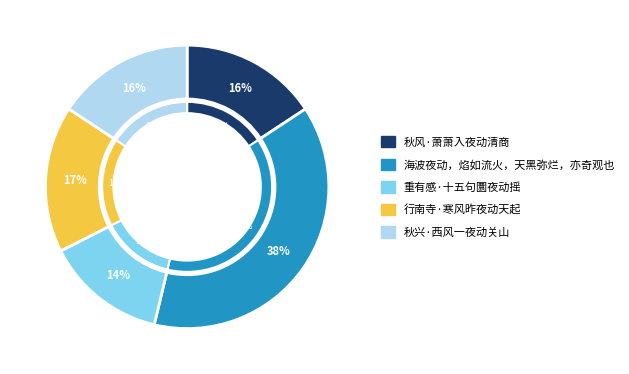

To the nearest percent, what is the combined percentage of 重有感·十五句圜夜动摇 and 秋风·萧萧入夜动清商?

30%